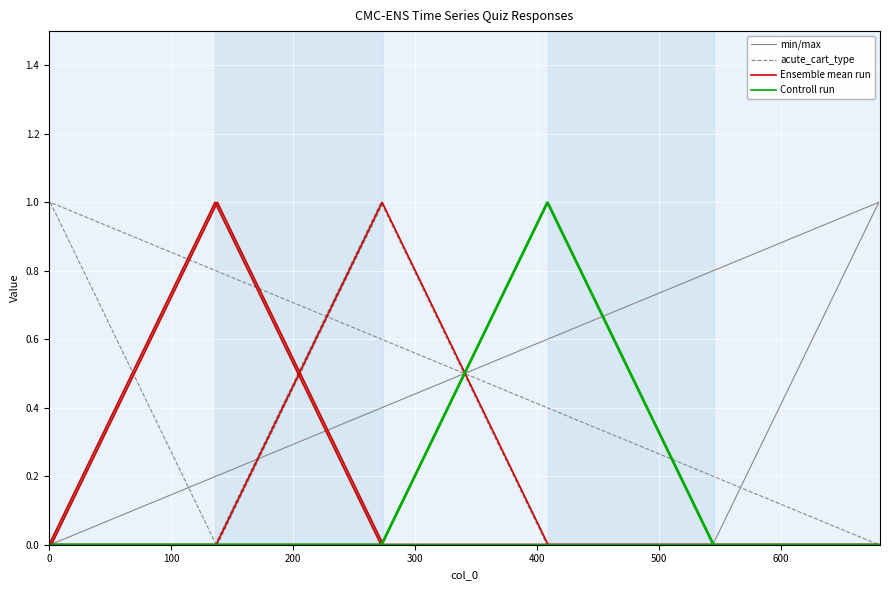

What is the value of the acute_cart_type point at the 7th from the left?

1